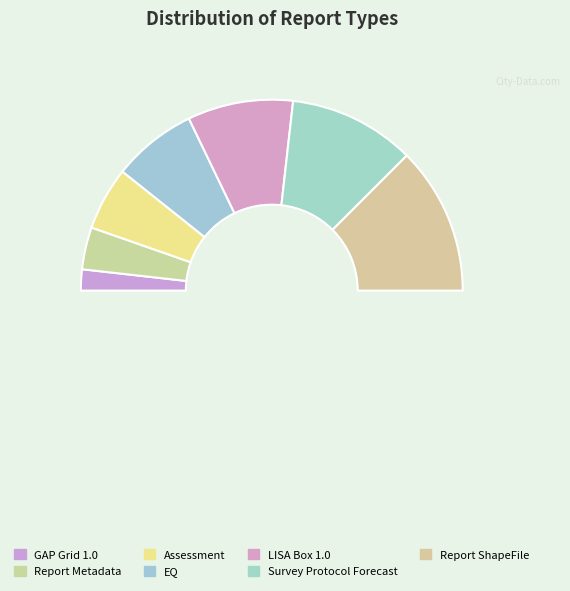

Which has a higher value, LISA Box 1.0 or EQ?

LISA Box 1.0